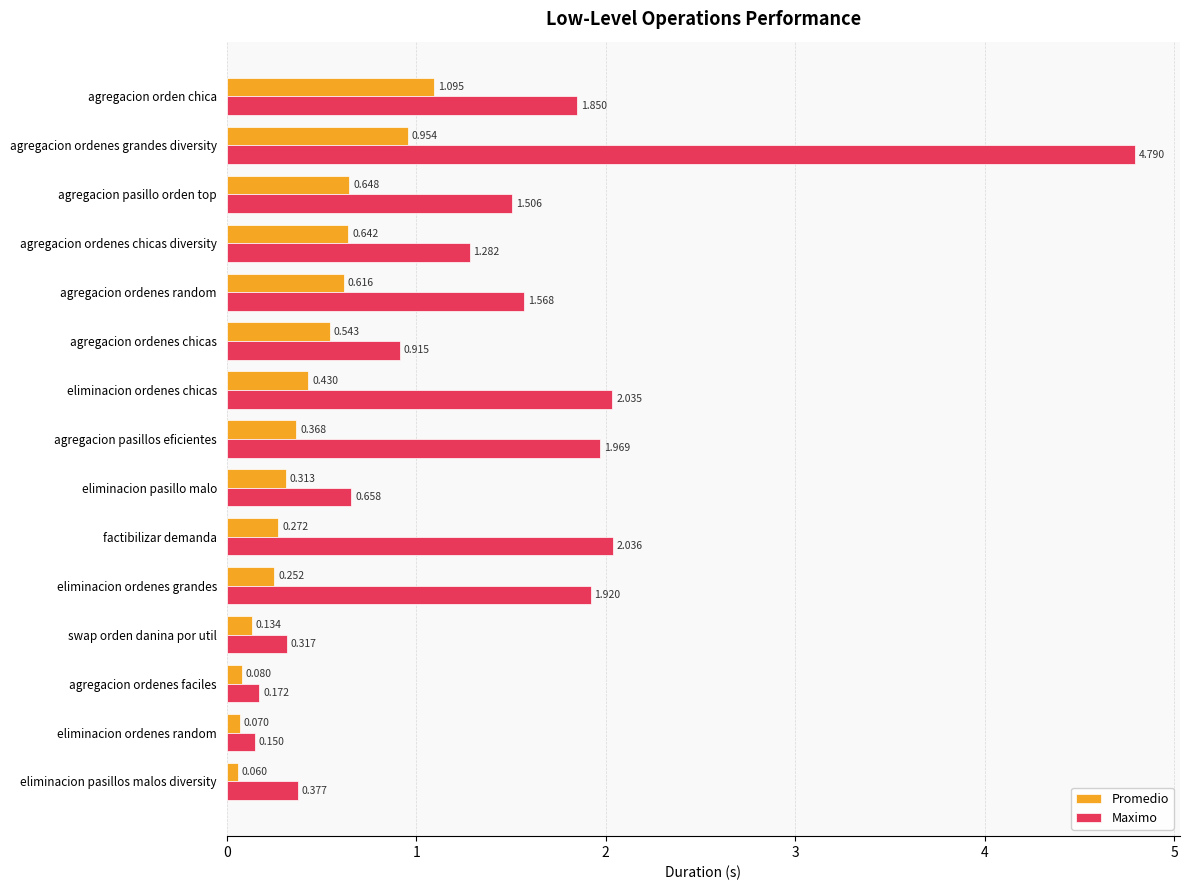

Rank the series by their average value, from highest to lowest.

Maximo, Promedio